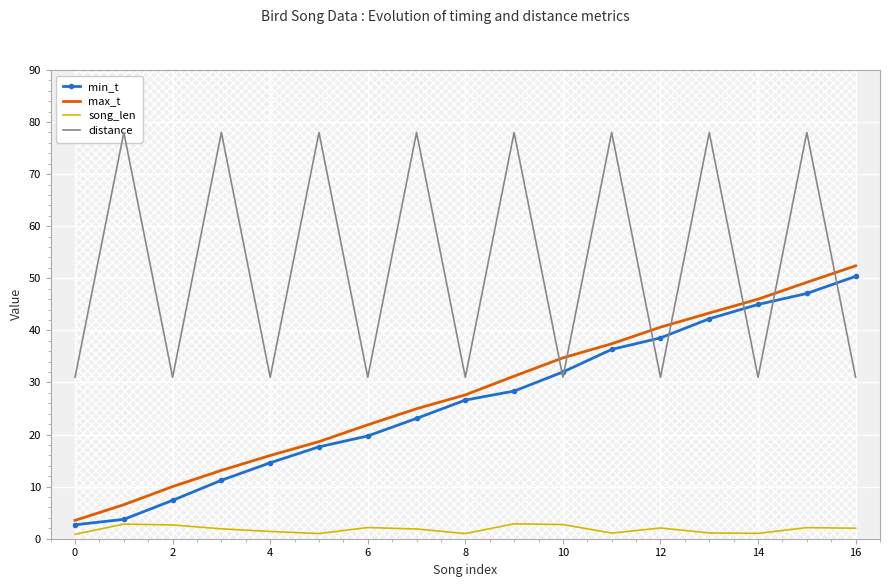

Reading right to left, extract all data points from this chart.

min_t: 50.4	47.1	45.0	42.2	38.6	36.4	32.0	28.4	26.6	23.1	19.7	17.6	14.6	11.2	7.4	3.7	2.7
max_t: 52.4	49.2	46.0	43.3	40.6	37.4	34.7	31.2	27.6	25.0	21.9	18.6	16.0	13.1	10.0	6.5	3.5
song_len: 2.0	2.1	1.0	1.1	2.1	1.1	2.7	2.9	1.0	1.9	2.1	1.0	1.4	1.9	2.6	2.8	0.9
distance: 31.0	78.0	31.0	78.0	31.0	78.0	31.0	78.0	31.0	78.0	31.0	78.0	31.0	78.0	31.0	78.0	31.0